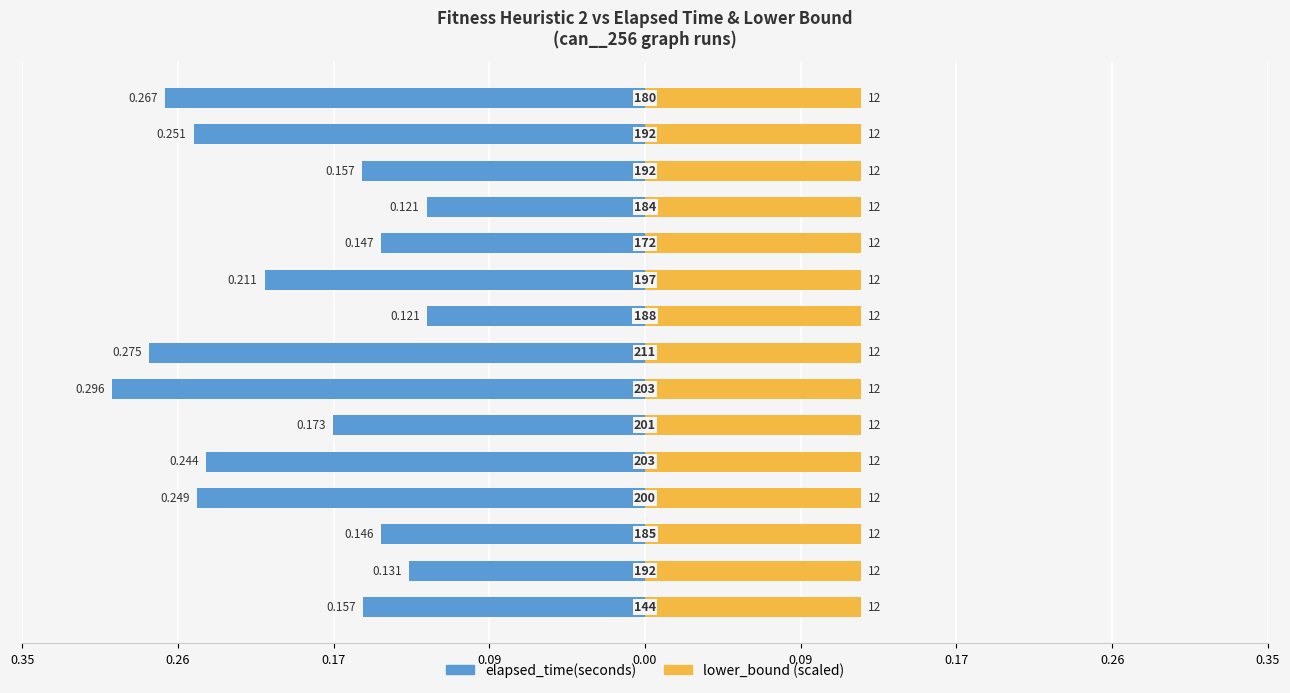

Between 0.09 and 0.17, which is larger?

0.17